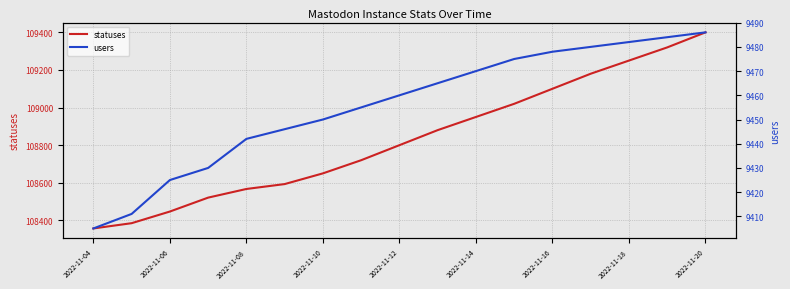

How many data points in statuses are above 108800?

8